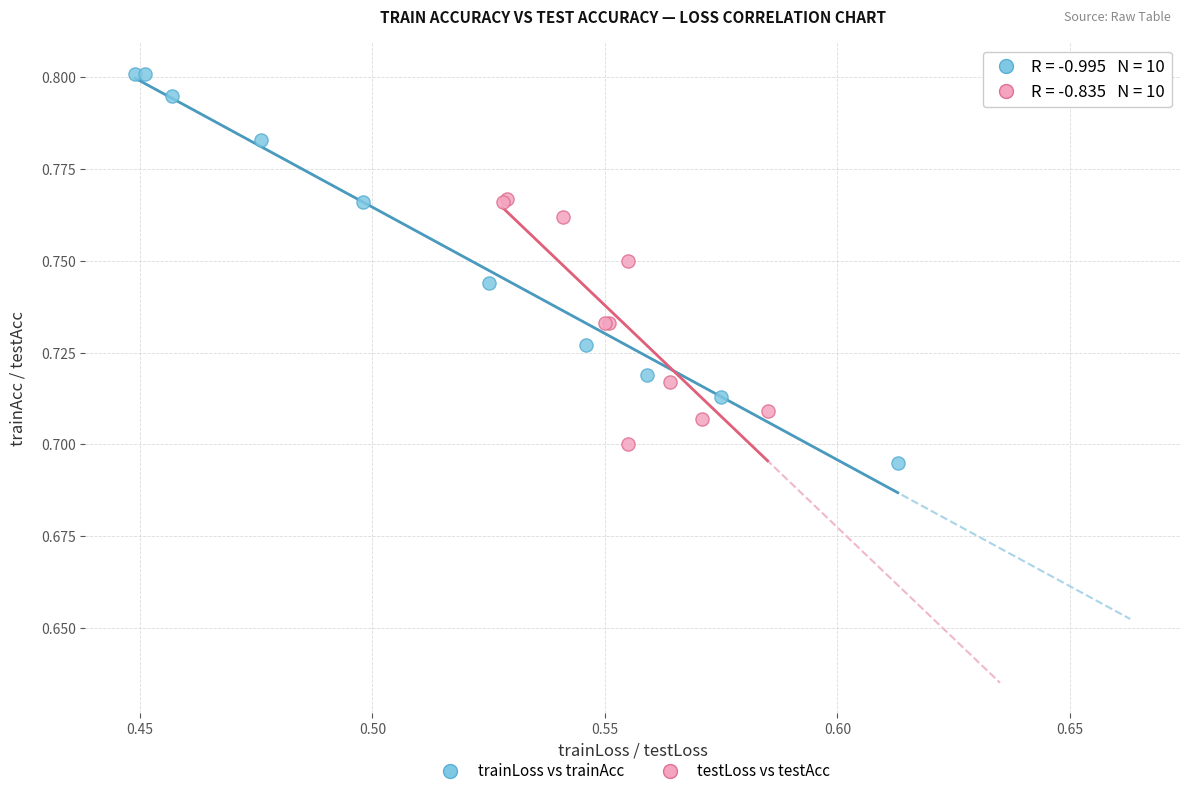

Which series has the widest spread of Y values?

trainLoss vs trainAcc